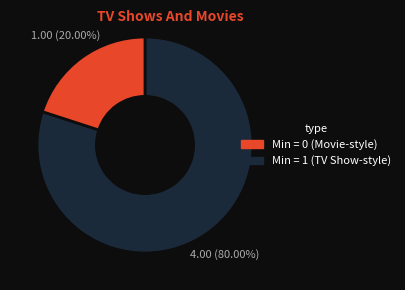

Does any single category account for the majority?

Yes